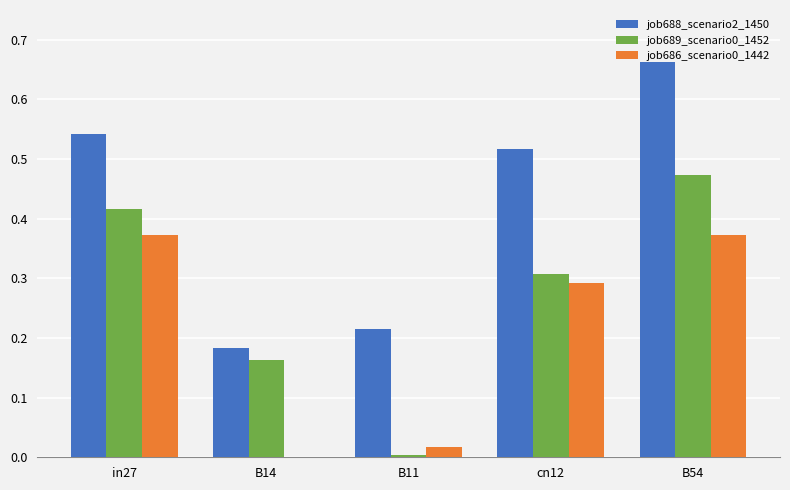

At which category does the chart reach its peak across all series?

B54